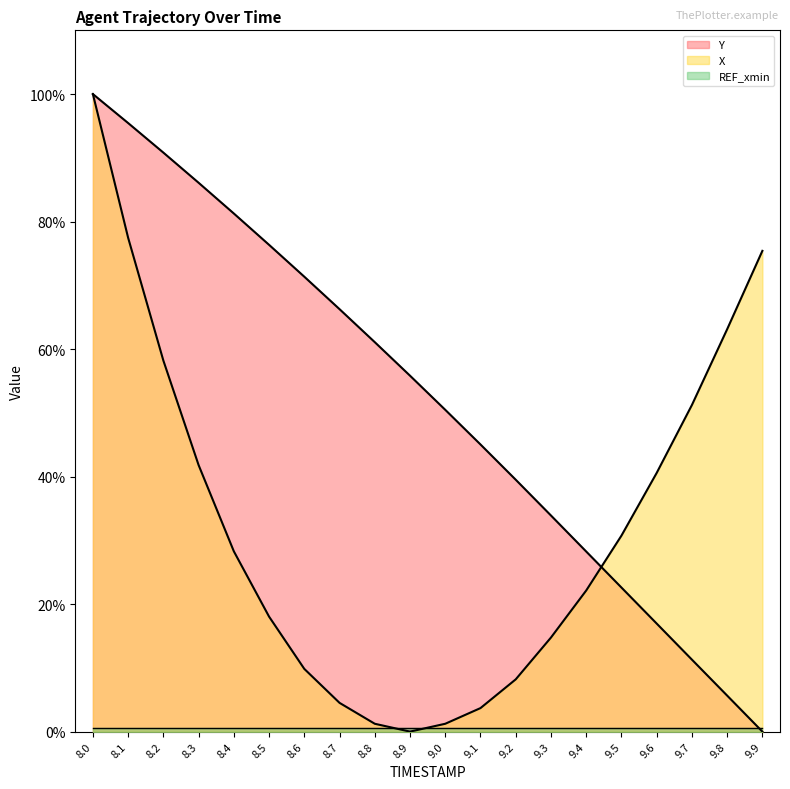

True or false: X has a value of 7.7 at 8.5.

False